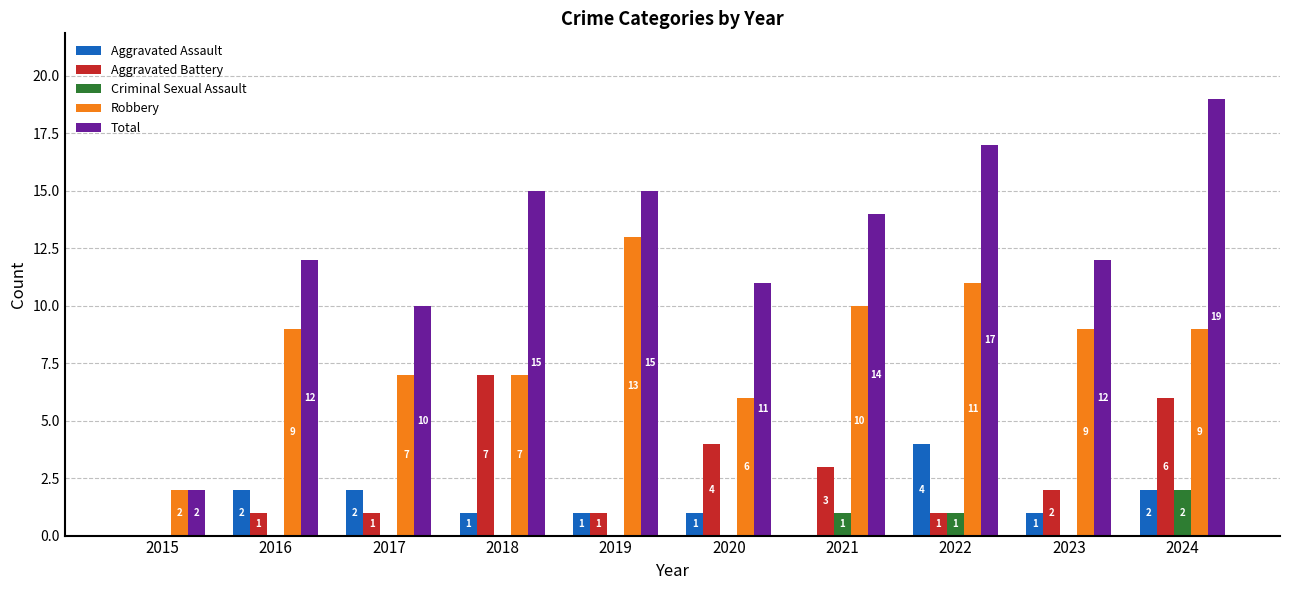

What is the maximum value shown in the chart?

19